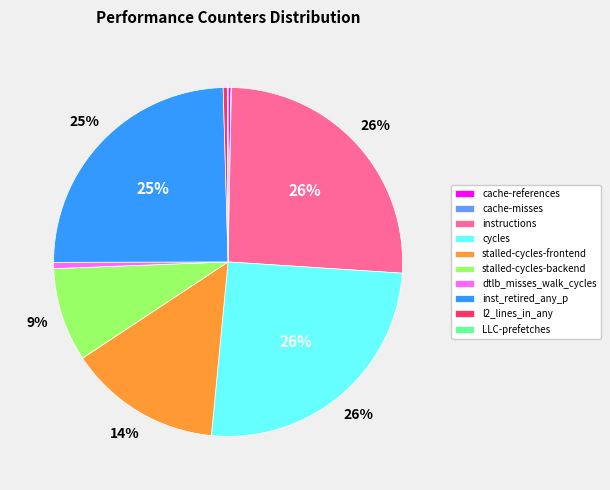

Between instructions and dtlb_misses_walk_cycles, which is larger?

instructions